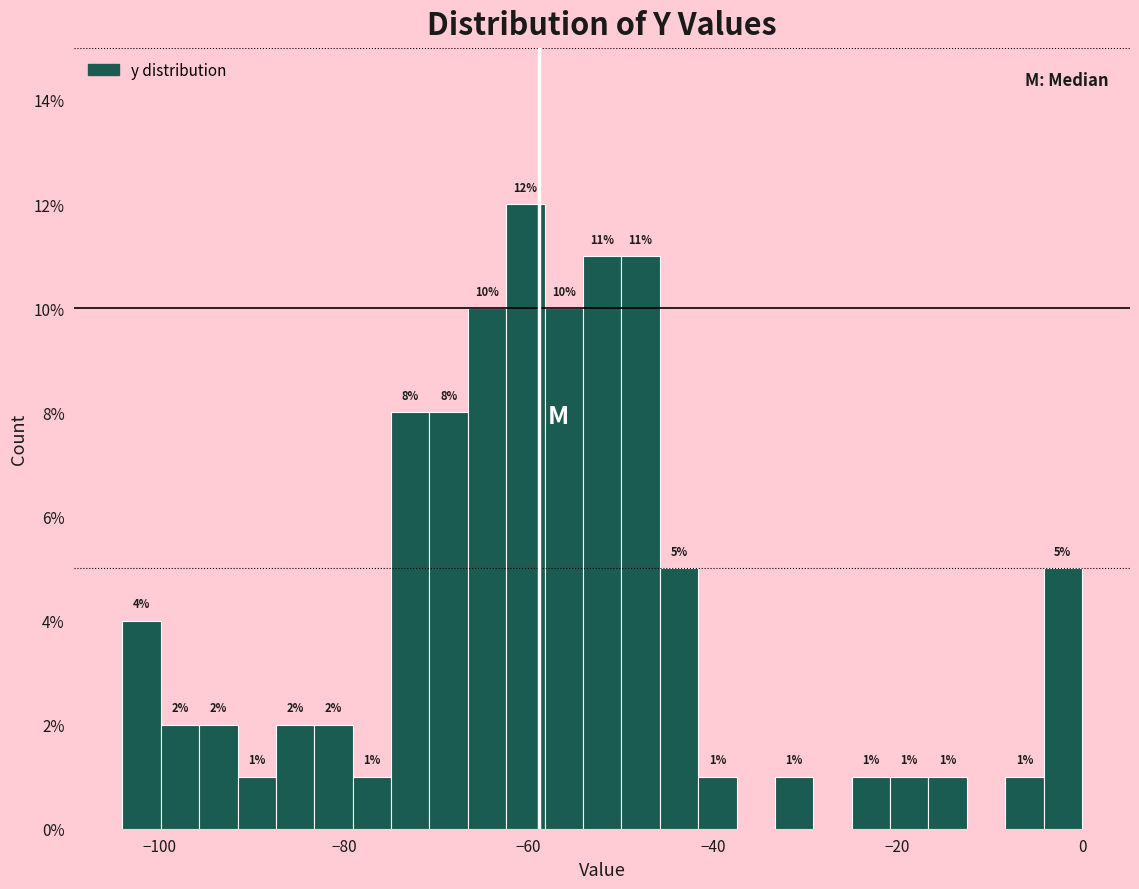

Around what value on the x-axis is the tallest bar? Give the approximate position of its centre, as read against the axis.

-60